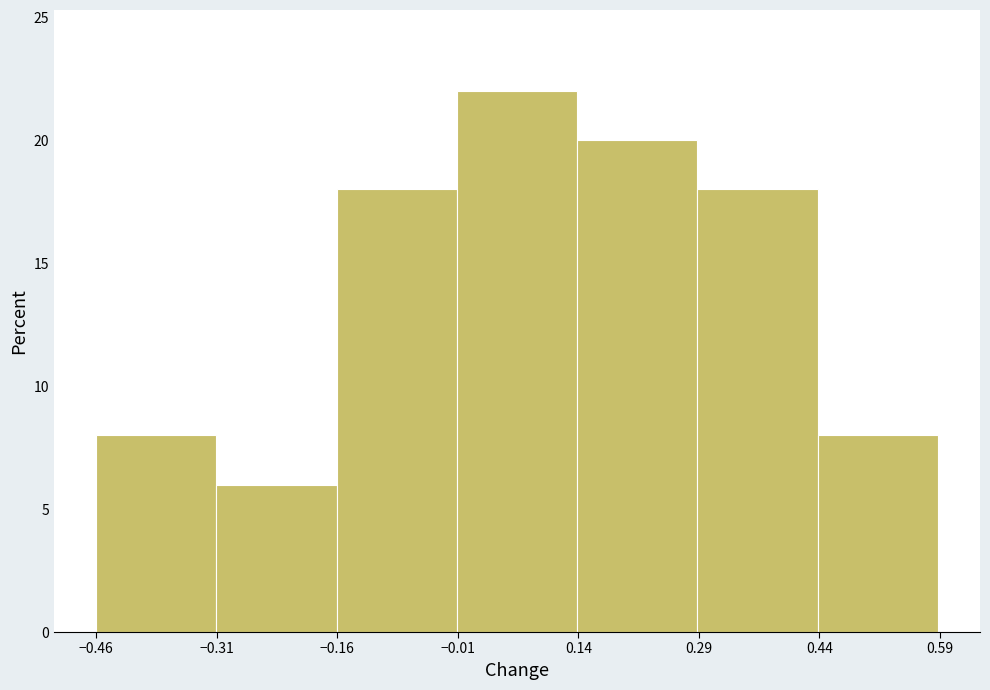

Which range on the x-axis has the tallest bar?

-0.02 to 0.14